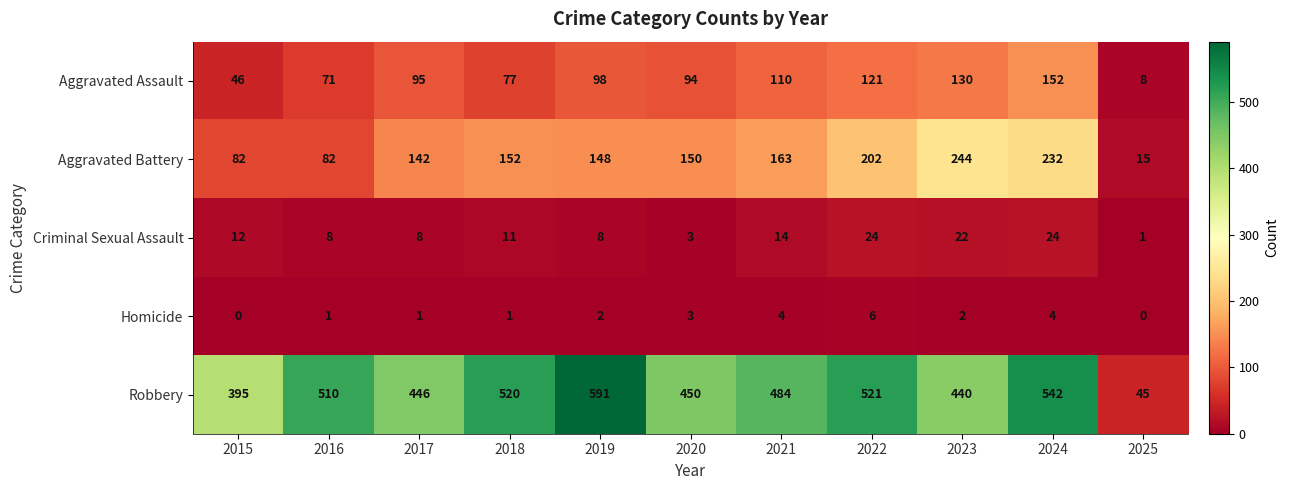

What is the difference between the highest and lowest values at 2022?

515